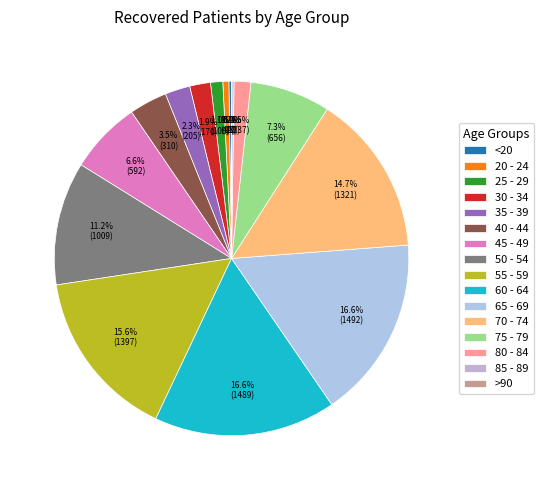

What percentage is the 60 - 64 slice, to the nearest percent?

17%